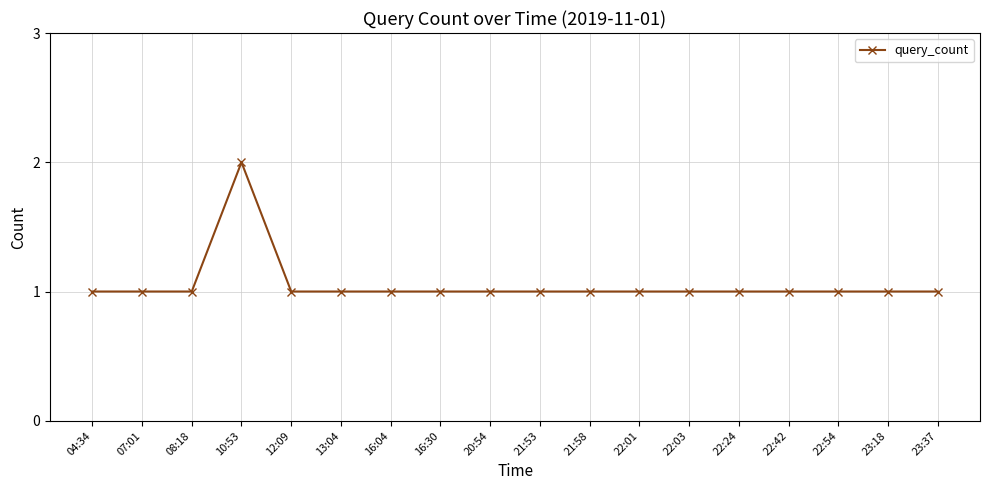

What is the ratio of the value at 21:58 to the value at 07:01?

1.0